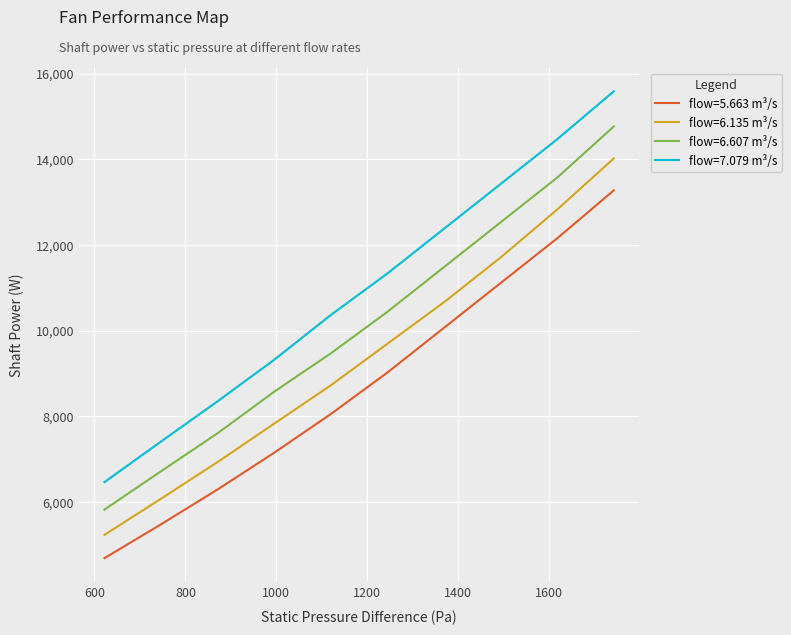

List the series in order of their peak value, highest first.

flow=7.079 m³/s, flow=6.607 m³/s, flow=6.135 m³/s, flow=5.663 m³/s